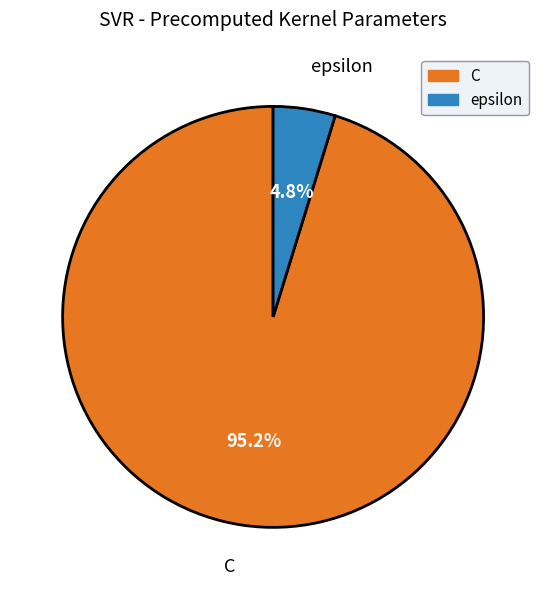

How many slices are in this pie chart?

2